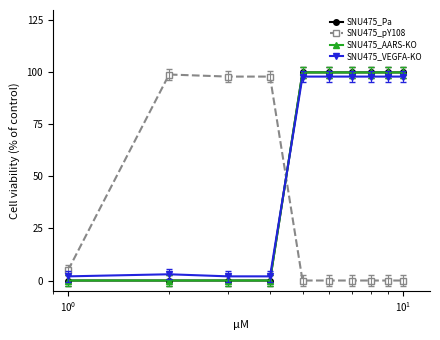

How many lines are shown in the chart?

4